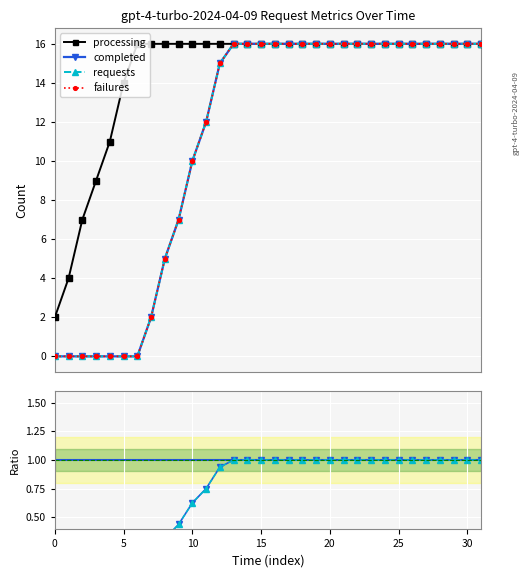

True or false: completed and completed/processing cross at least once.

False